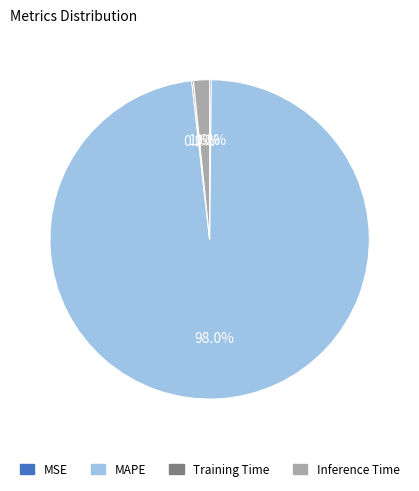

What portion of the pie excludes Inference Time?

98.4%